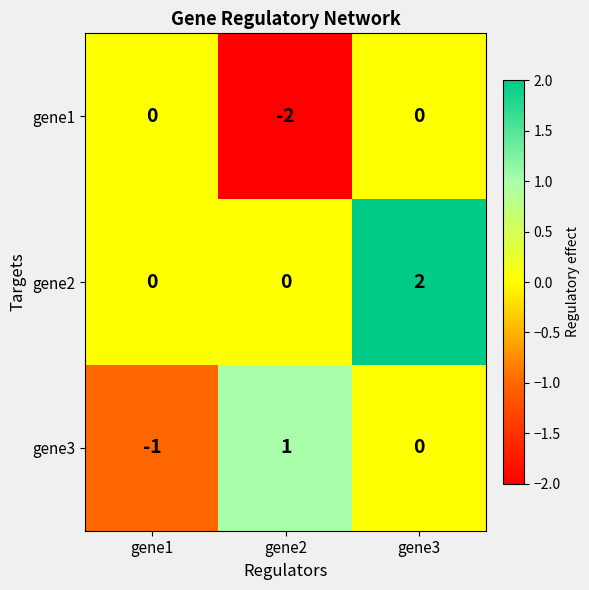

The value of gene1 at gene2 is -2. True or false?

True